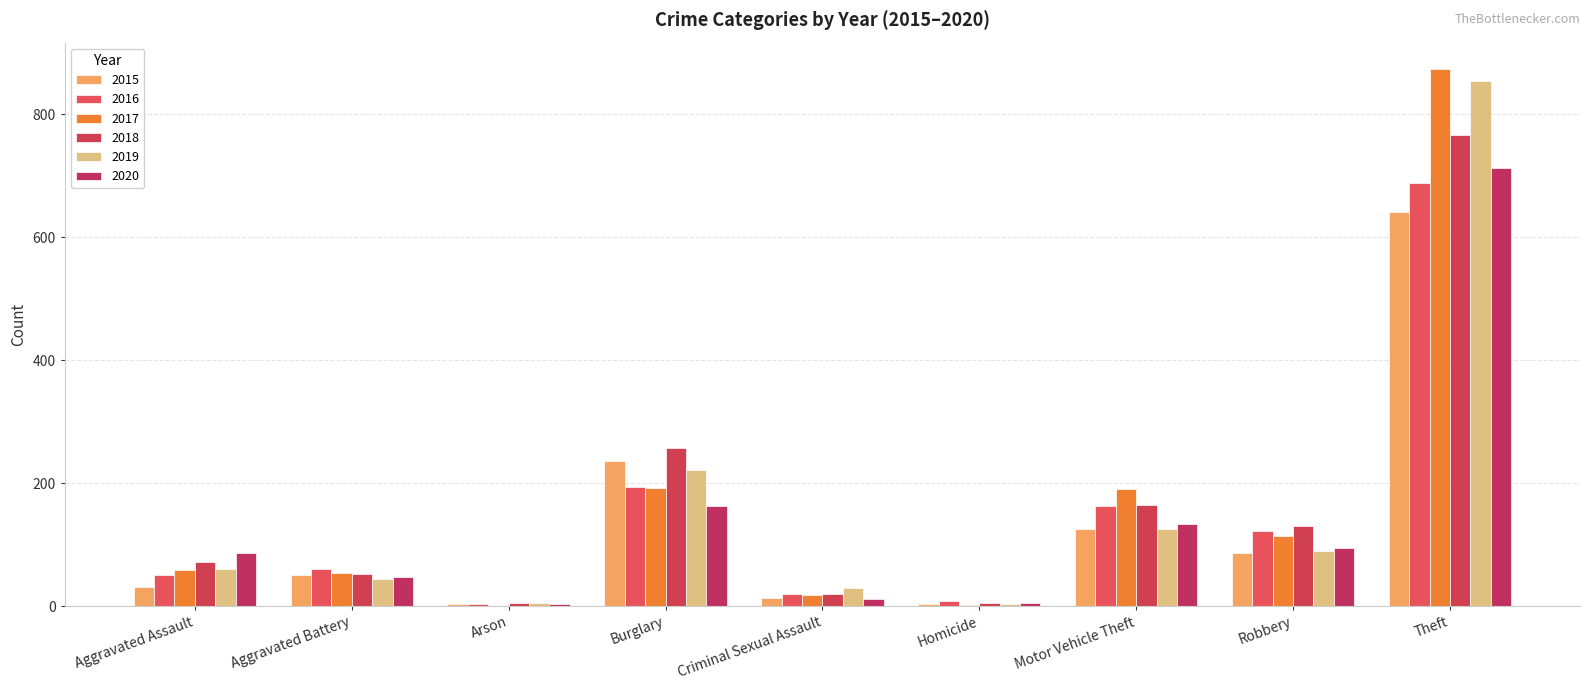

Reading left to right, list all the values displayed in this chart.

2015: 31	50	3	236	13	4	125	87	641
2016: 50	60	3	194	20	8	163	123	689
2017: 59	54	1	192	19	2	191	115	873
2018: 72	52	6	257	20	5	164	130	767
2019: 61	45	5	221	29	3	125	89	855
2020: 87	48	4	163	12	6	134	94	713